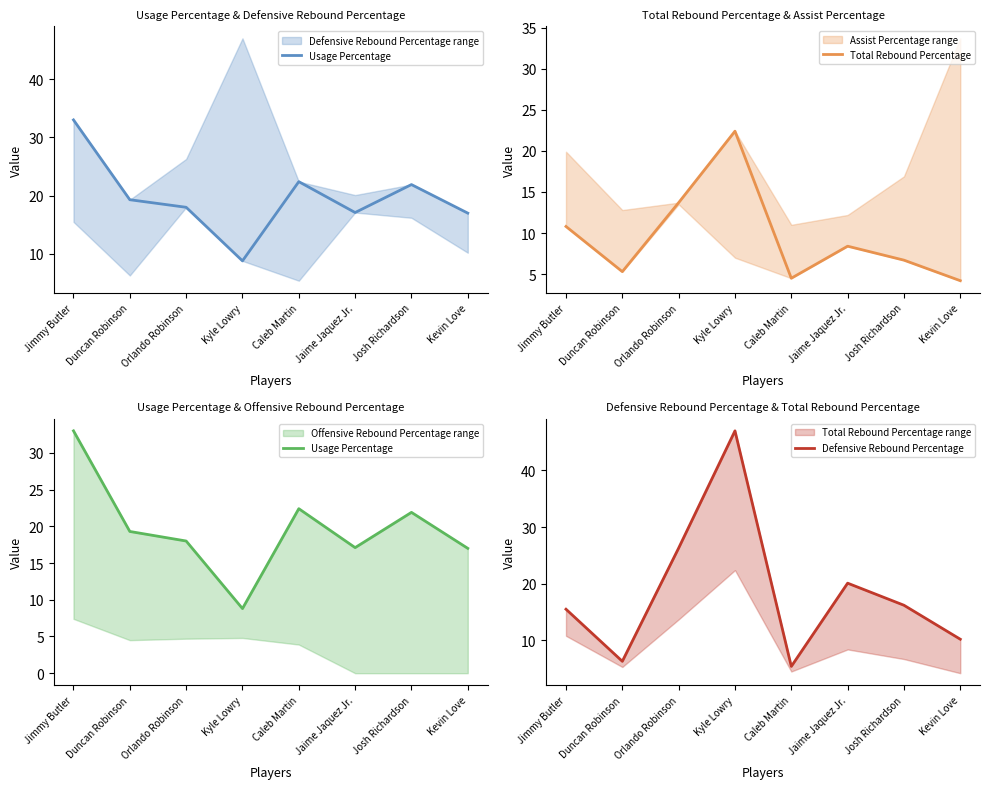

Where is the first local maximum for Defensive Rebound Percentage?

Kyle Lowry